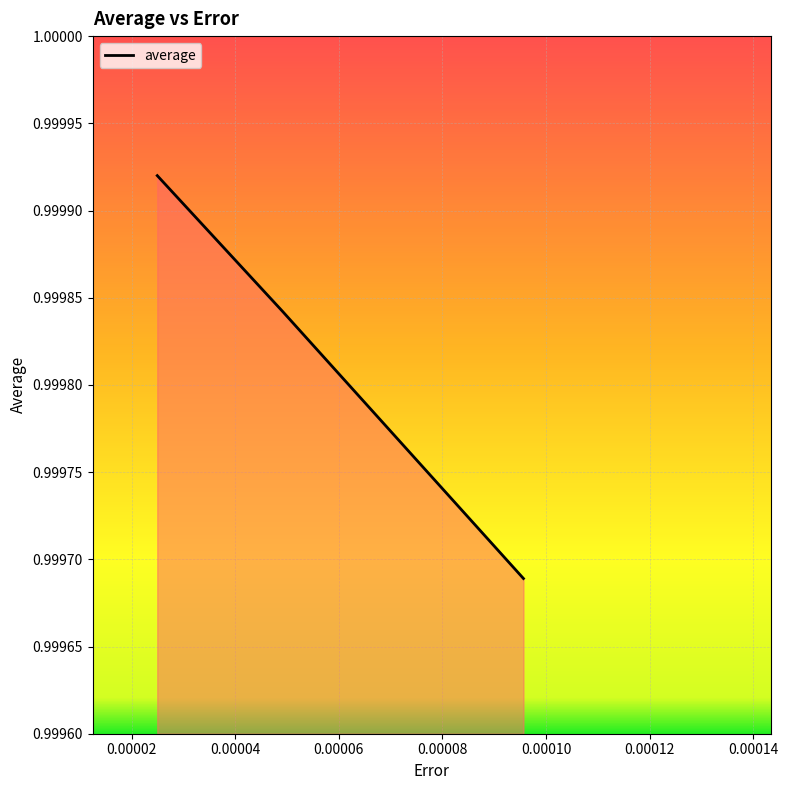

What is the sum of all values?

3.0